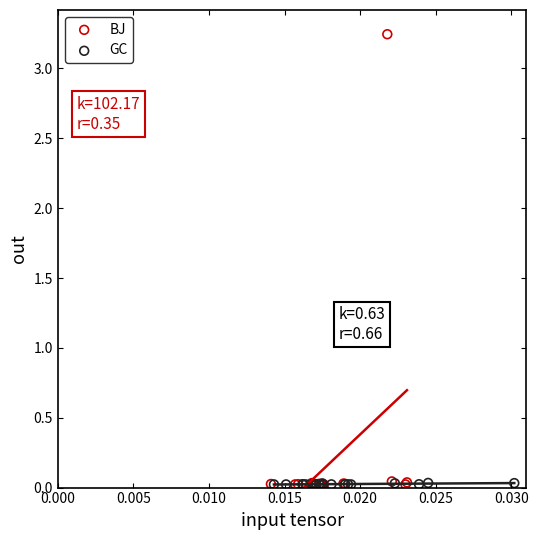

What are all the series names shown in the legend?

BJ, GC